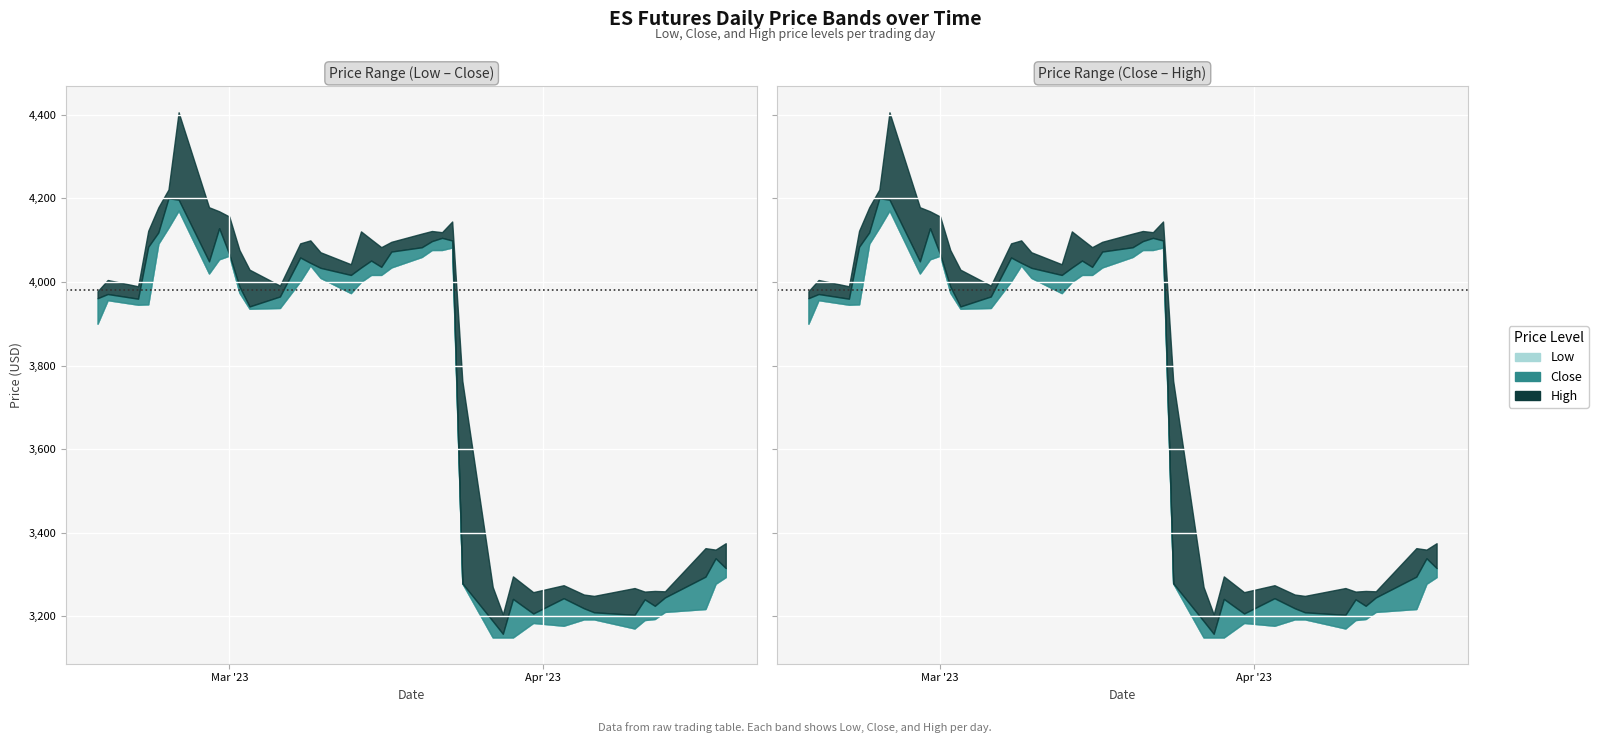

True or false: Low and High cross at least once.

False